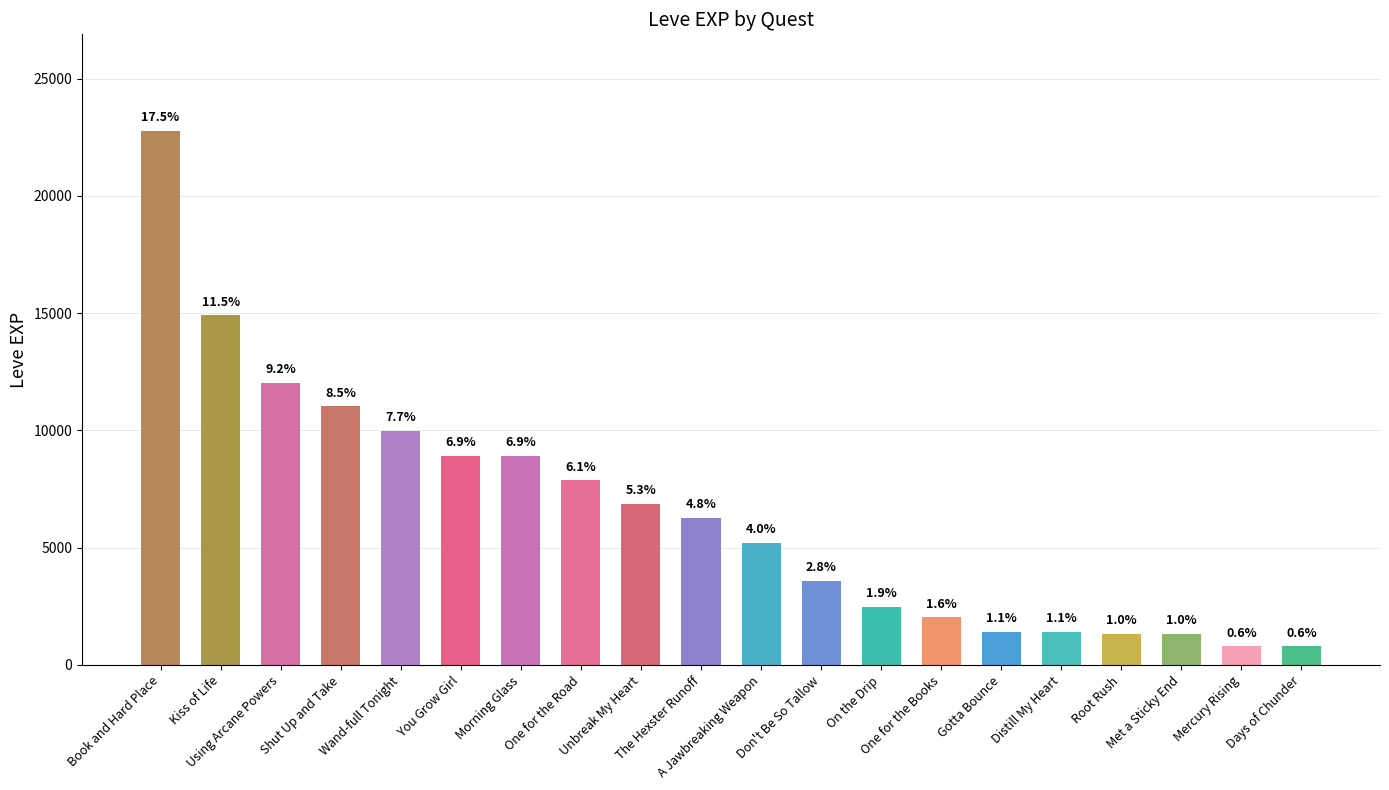

Approximately how many times larger is the value at Root Rush compared to A Jawbreaking Weapon?

0.3